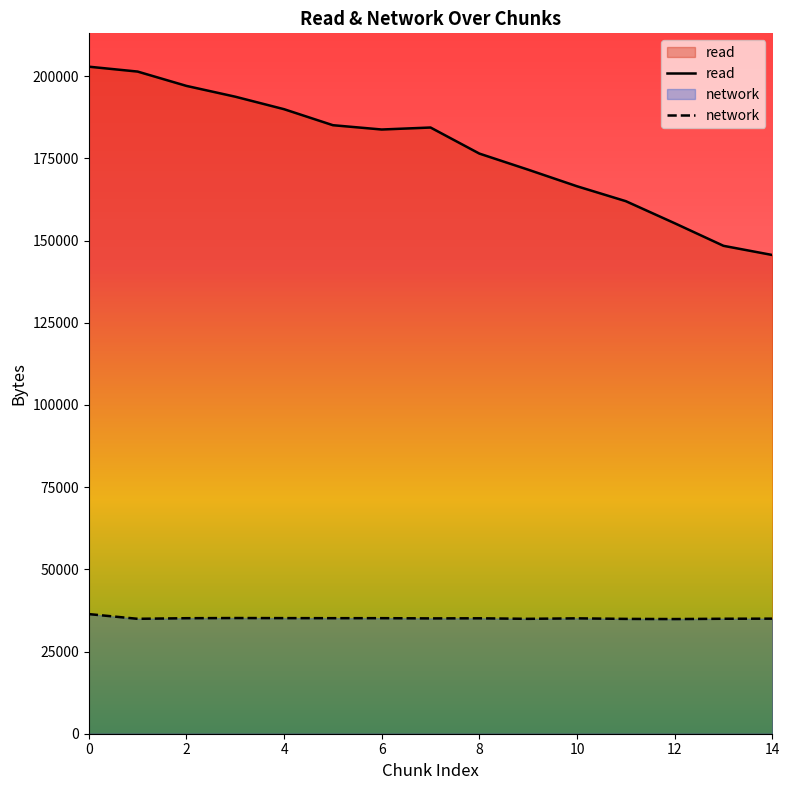

What is the value of the network point at the 3rd from the left?

35138